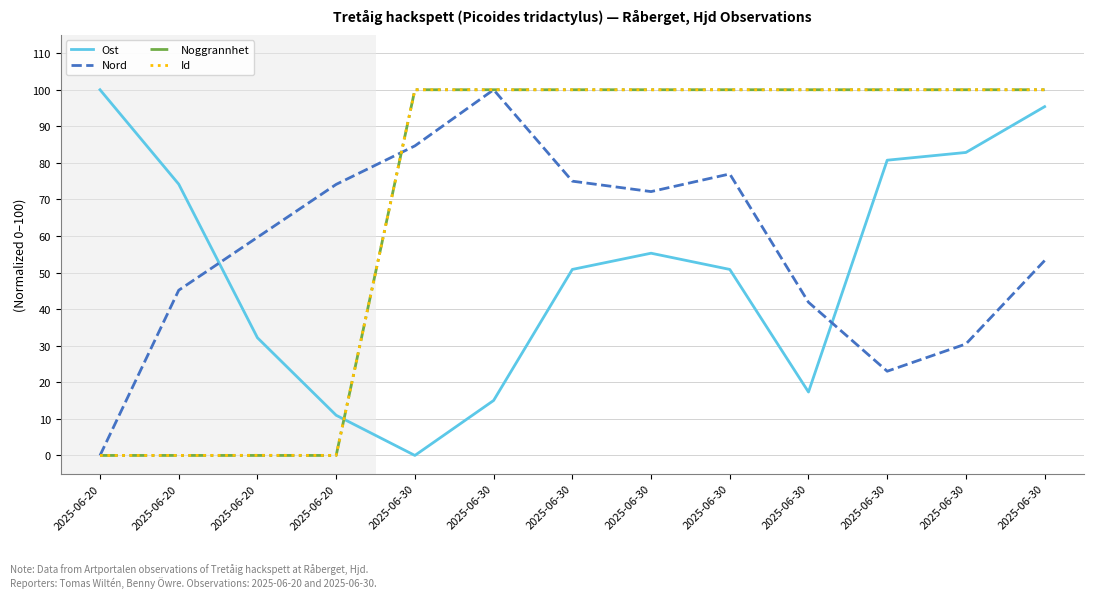

Does the chart display data point markers on the line(s)?

No